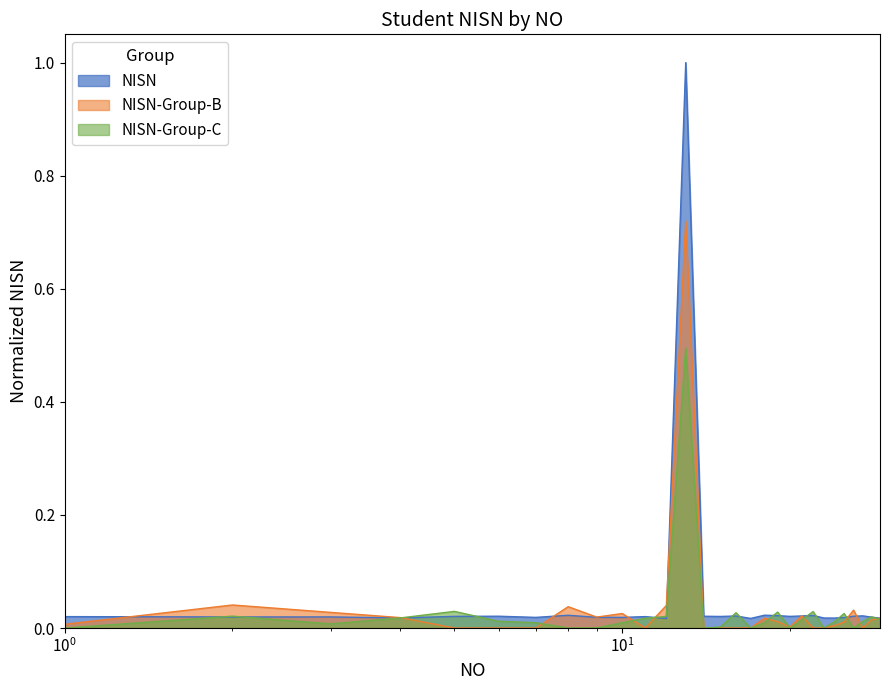

At which category does the data reach its first local peak?

3